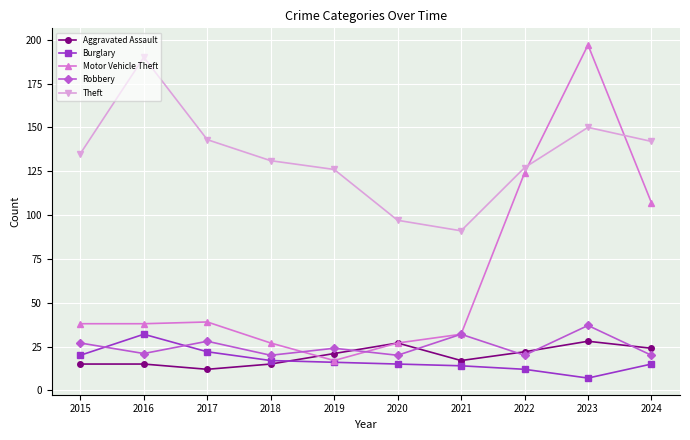

Between 2016 and 2020, which series saw the biggest shift?

Theft